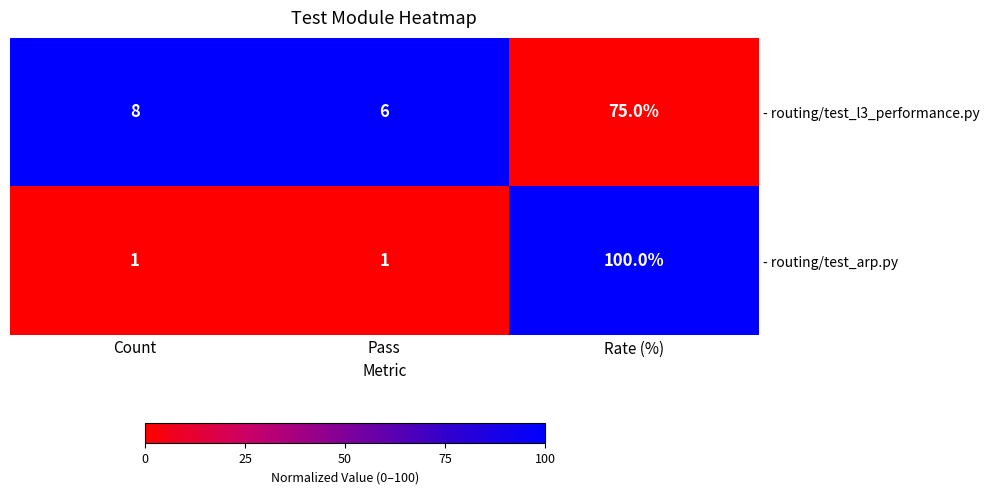

True or false: - routing/test_arp.py has a value of 100 at Rate (%).

True